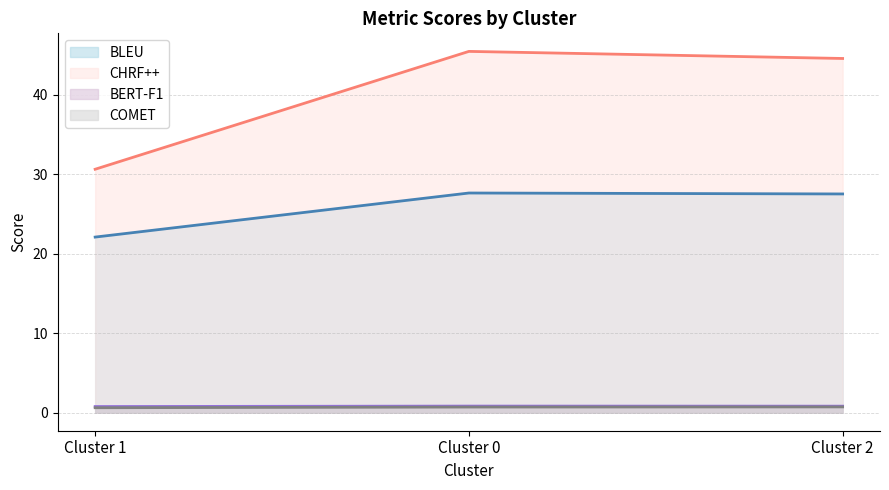

Which has a higher value, Cluster 0 or Cluster 2?

Cluster 0